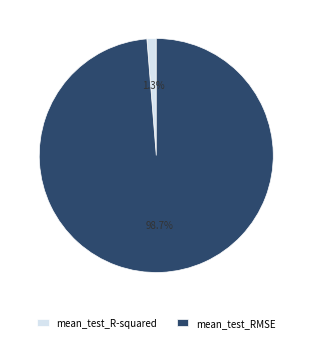

To the nearest percent, what portion does mean_test_RMSE represent?

99%